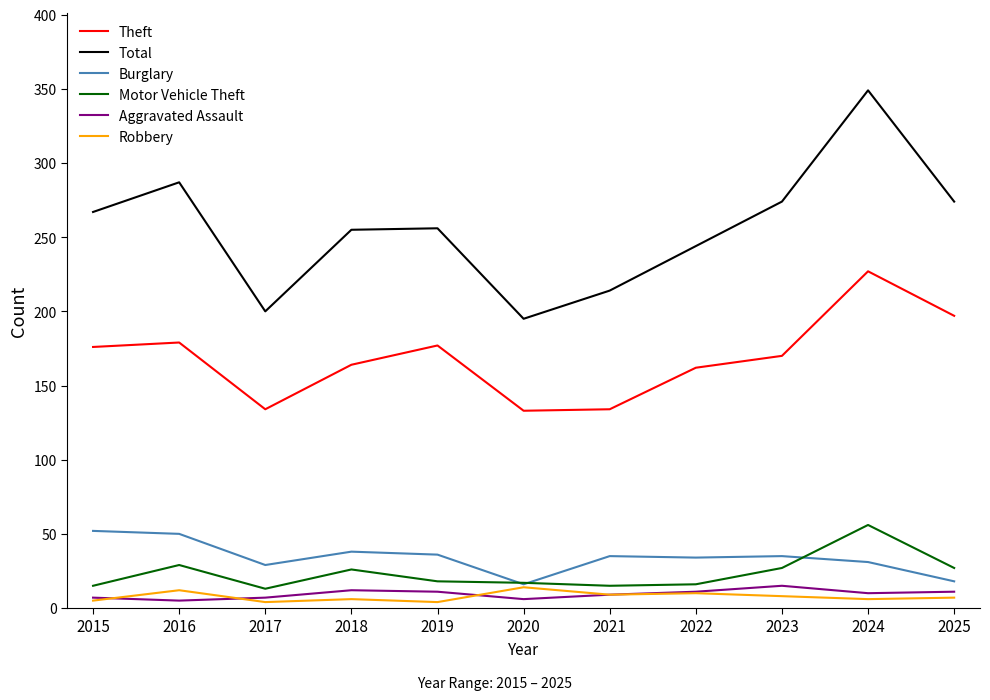

True or false: Theft and Total intersect in this chart.

False